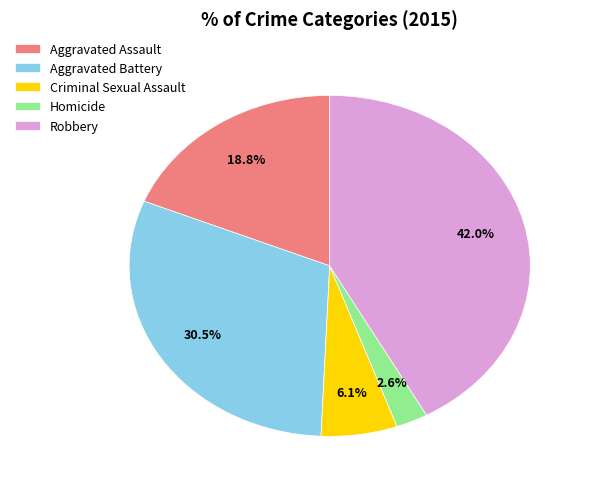

The Criminal Sexual Assault slice represents 6% of the pie. True or false?

True